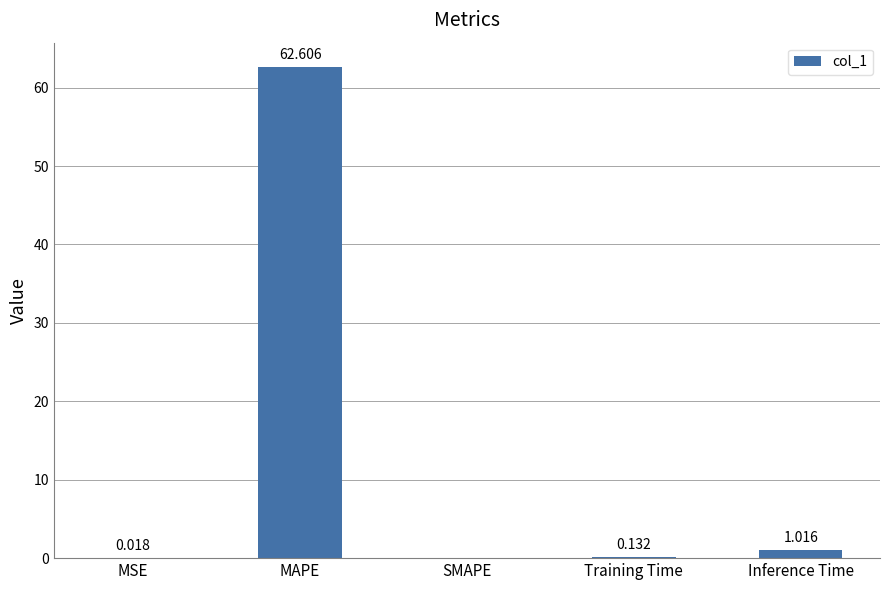

Which has a higher value, MAPE or Inference Time?

MAPE